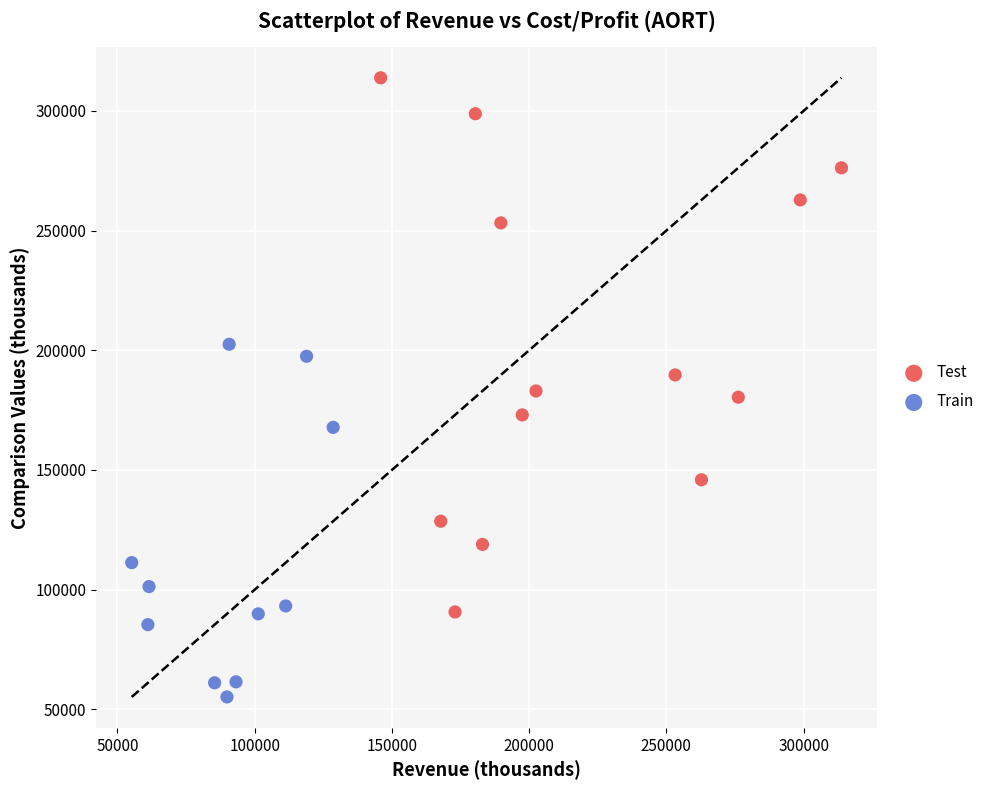

What are all the series names shown in the legend?

Test, Train